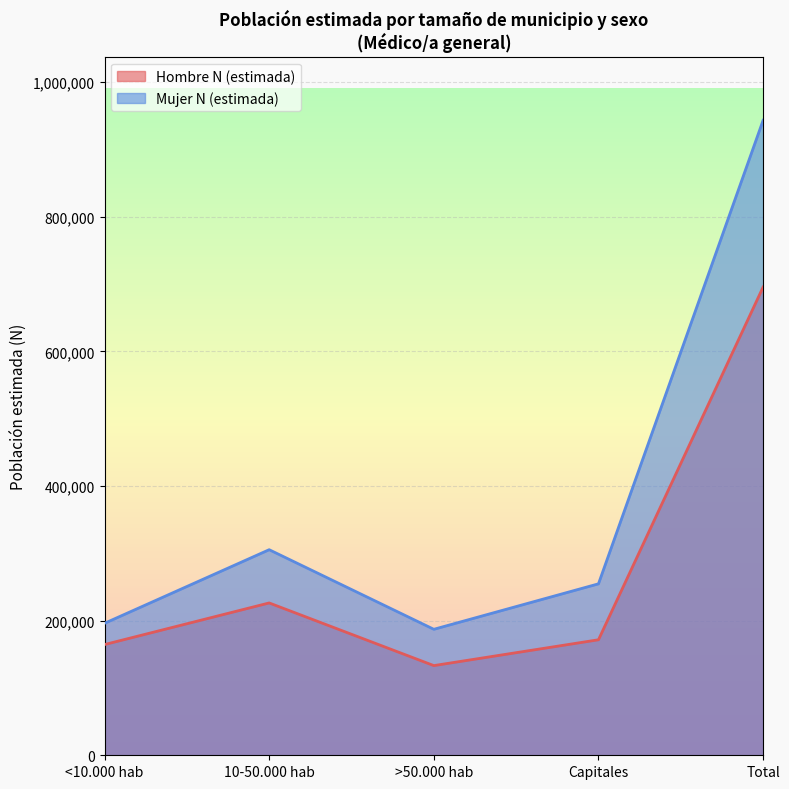

What is the value of the Hombre N (estimada) point at the 5th from the left?

695682